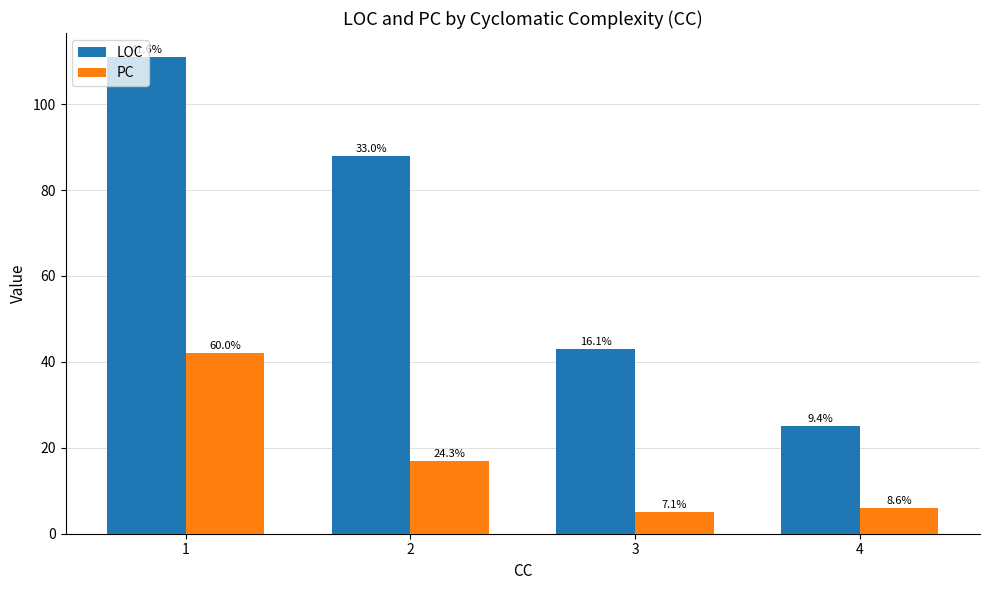

Does the chart contain stacked bars?

No